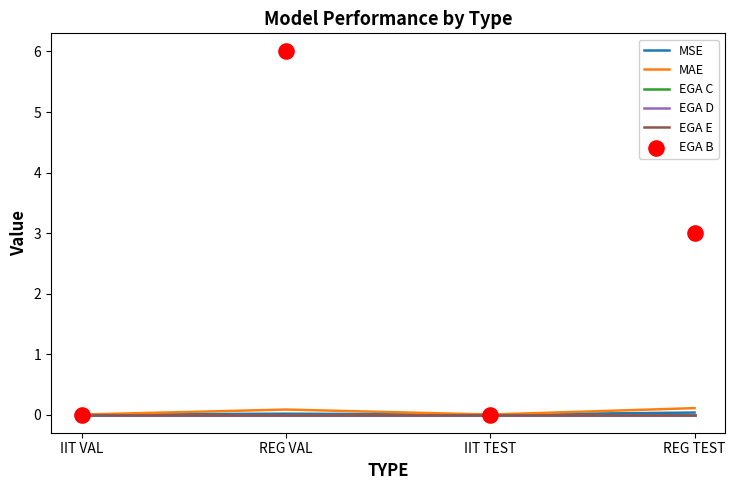

Which series contains the lowest Y value?

MSE